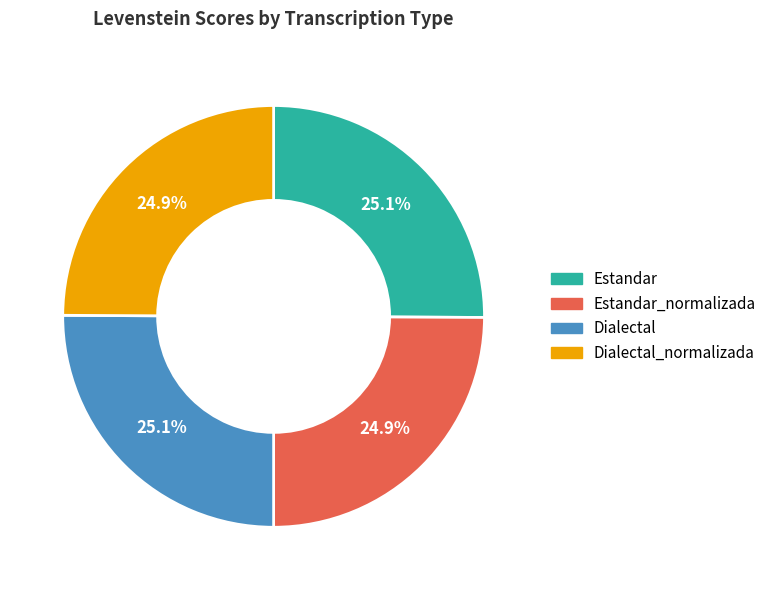

Is there any slice that represents more than half of the pie?

No